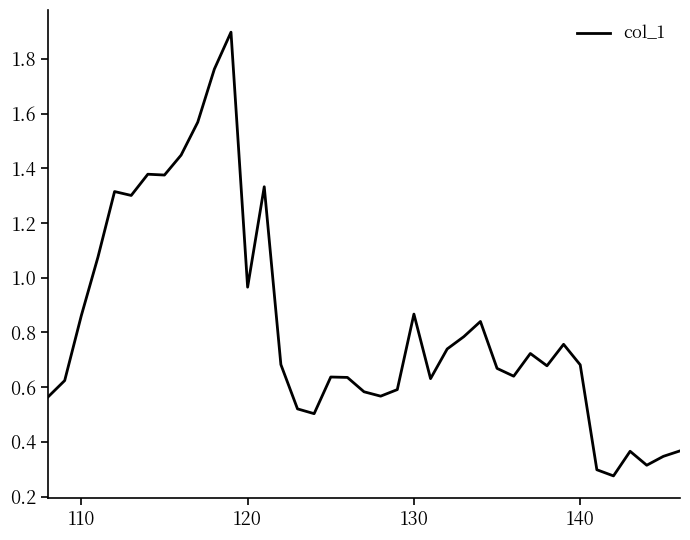

What is the maximum value shown in the chart?

1.9